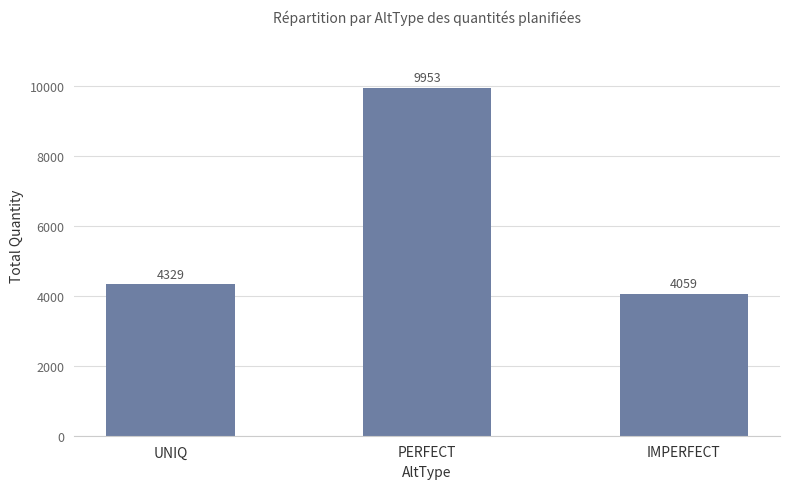

Reading right to left, extract all data points from this chart.

4059	9953	4329